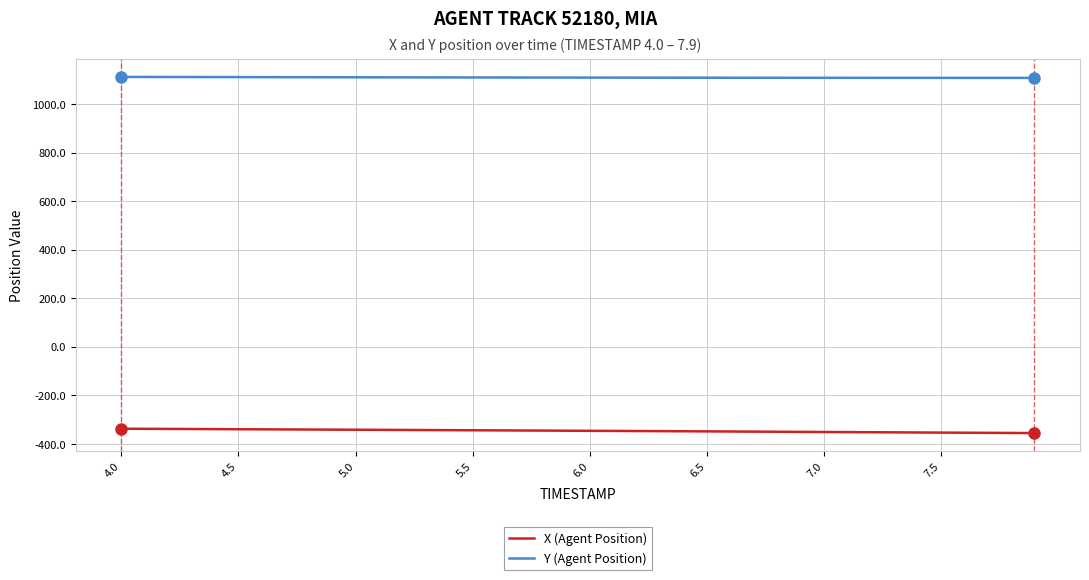

True or false: X (Agent Position) and Y (Agent Position) intersect in this chart.

False